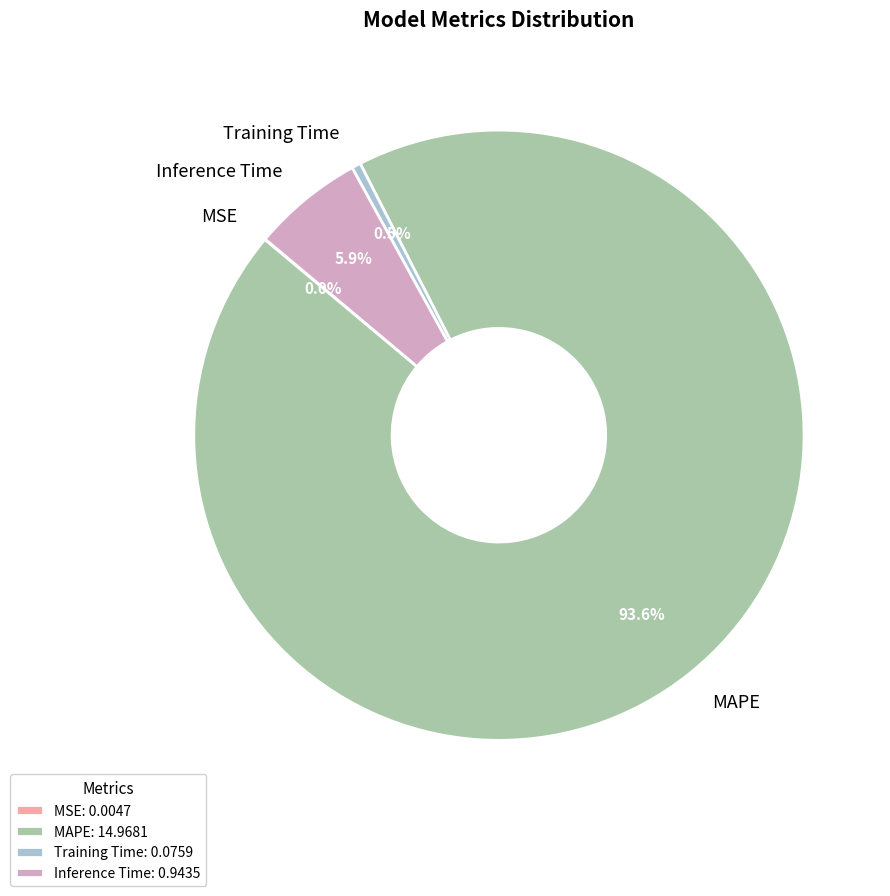

Which has a higher value, Training Time or MAPE?

MAPE